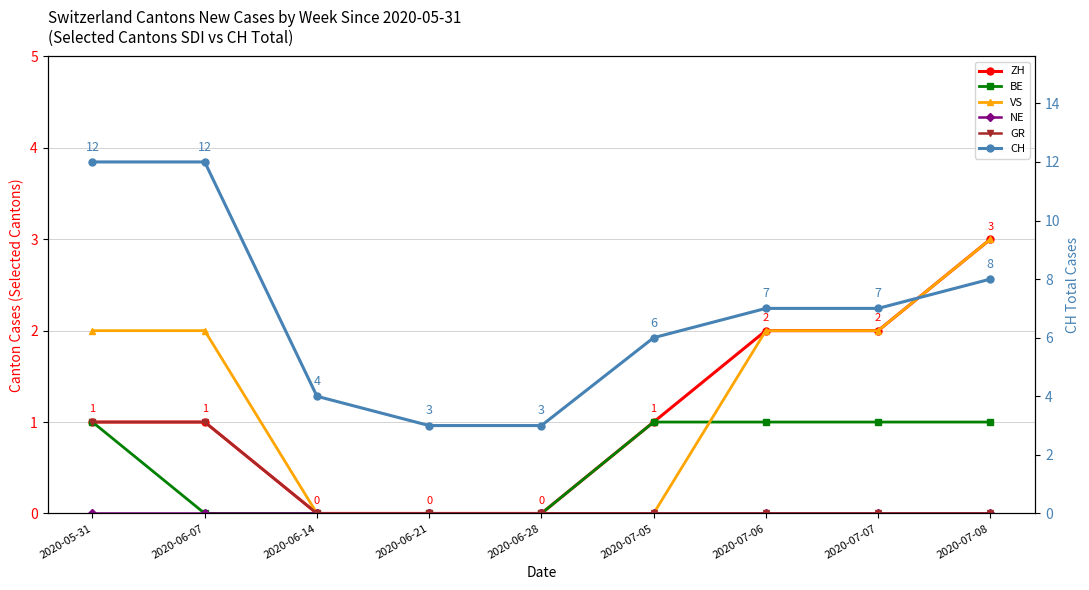

What is the total value across all series at 2020-06-07?

16